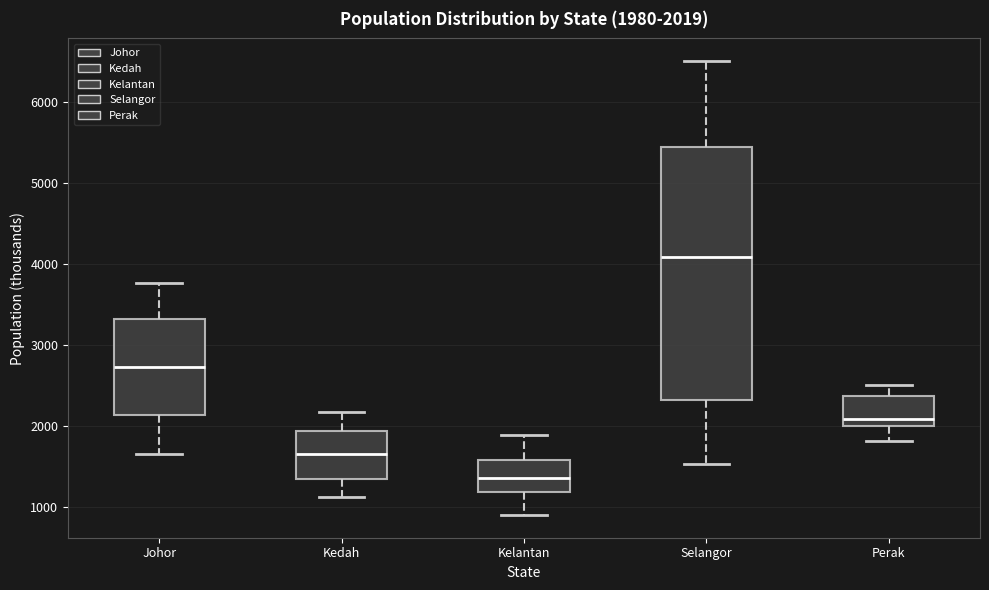

Which box's median line is the lowest?

Kelantan